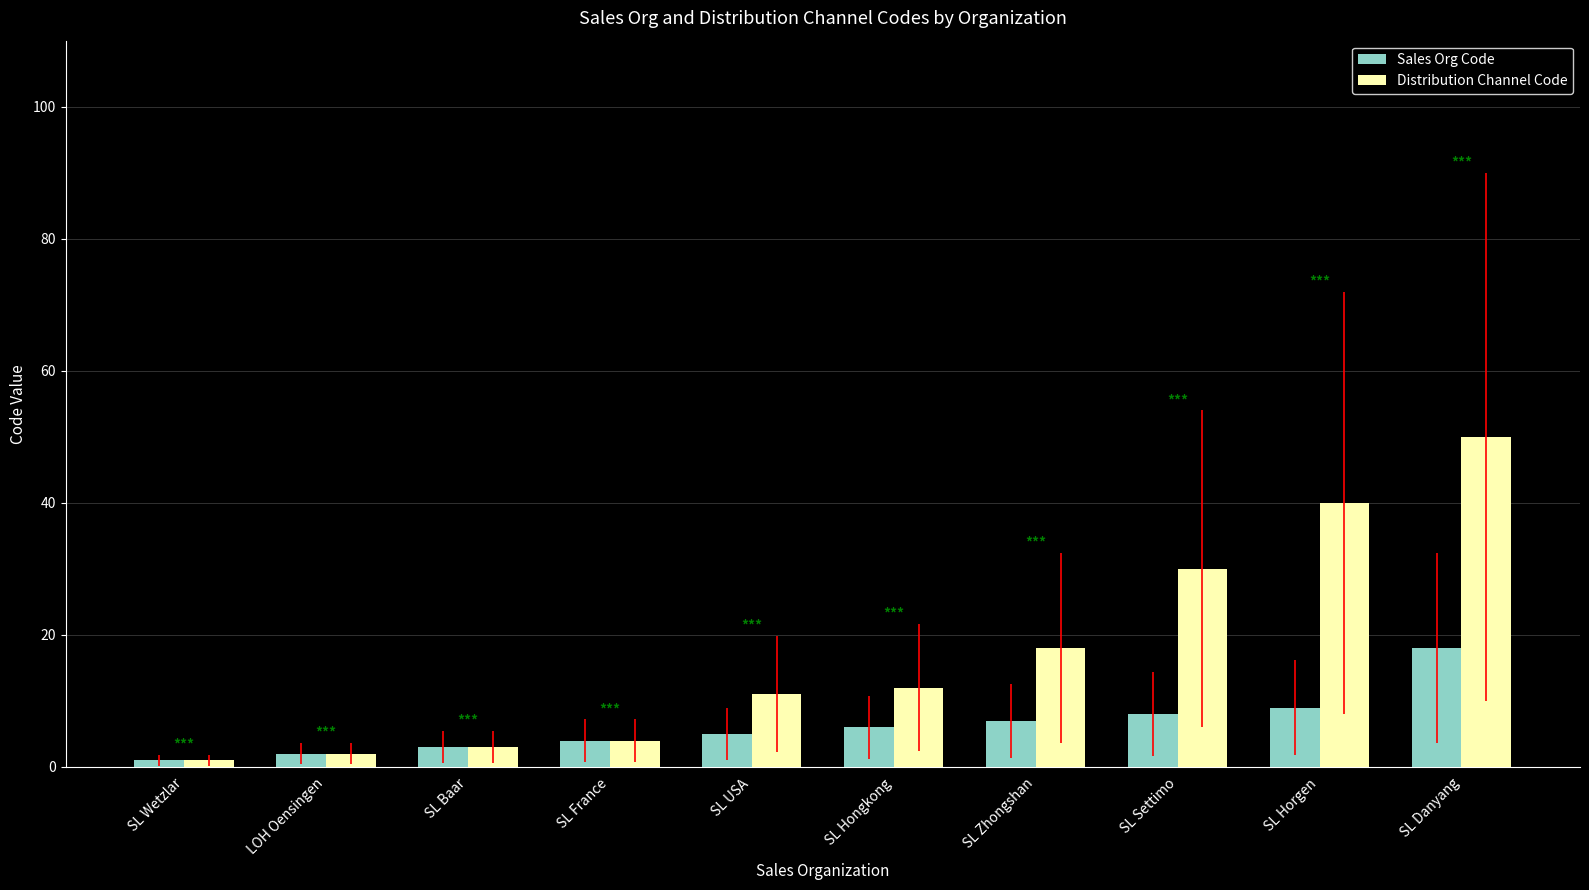

At which category is the sum across all series the highest?

SL Danyang